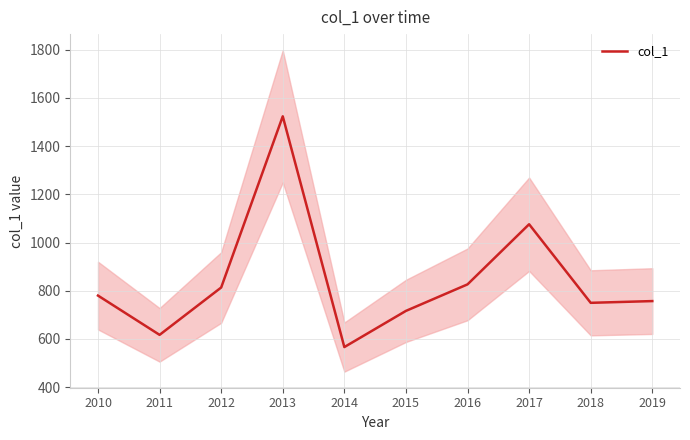

How many interior local valleys (lower than both neighbors) does the data have?

3